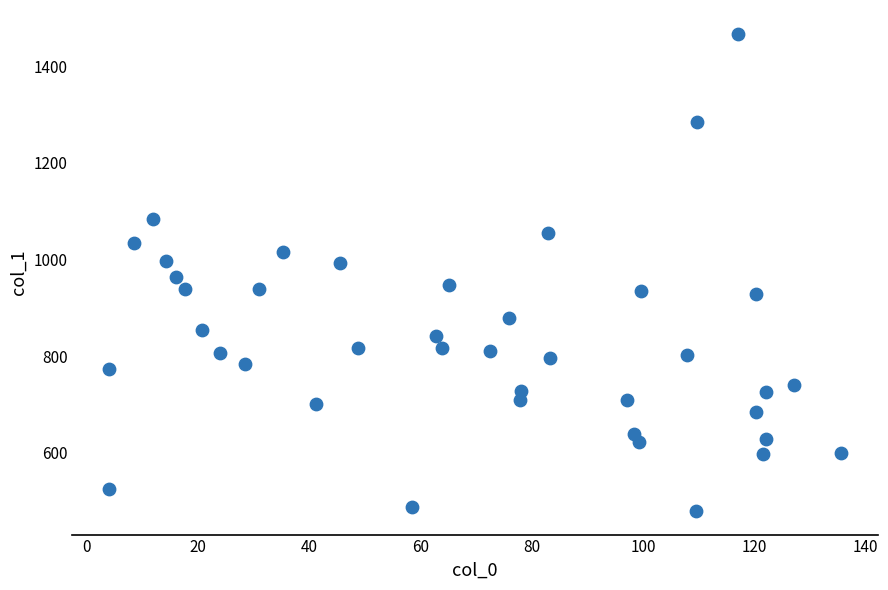

What is the range of Y values (max minus min)?

987.3